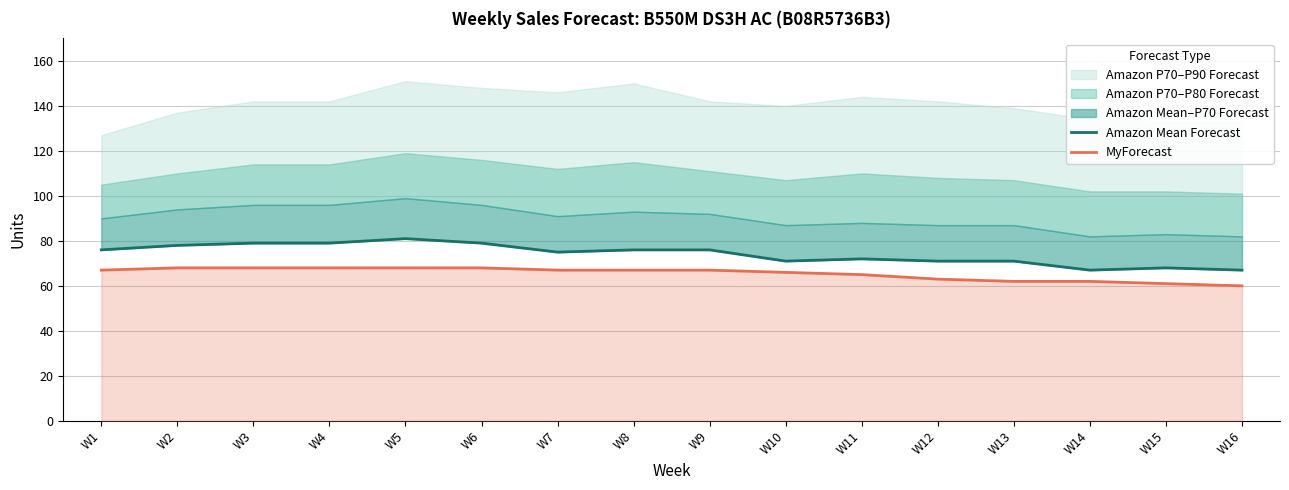

List the labels in order of MyForecast value, largest first.

W2, W3, W4, W5, W6, W1, W7, W8, W9, W10, W11, W12, W13, W14, W15, W16